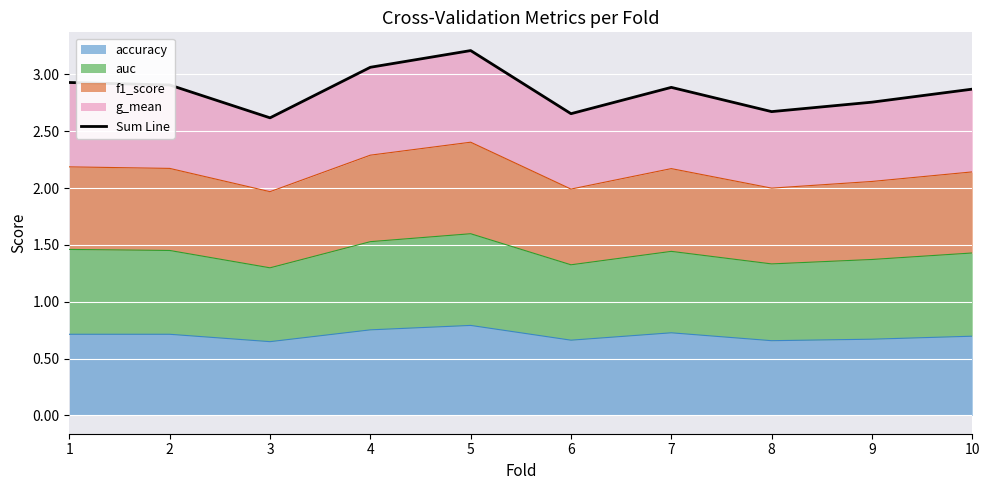

Which category has the highest value across all series?

5